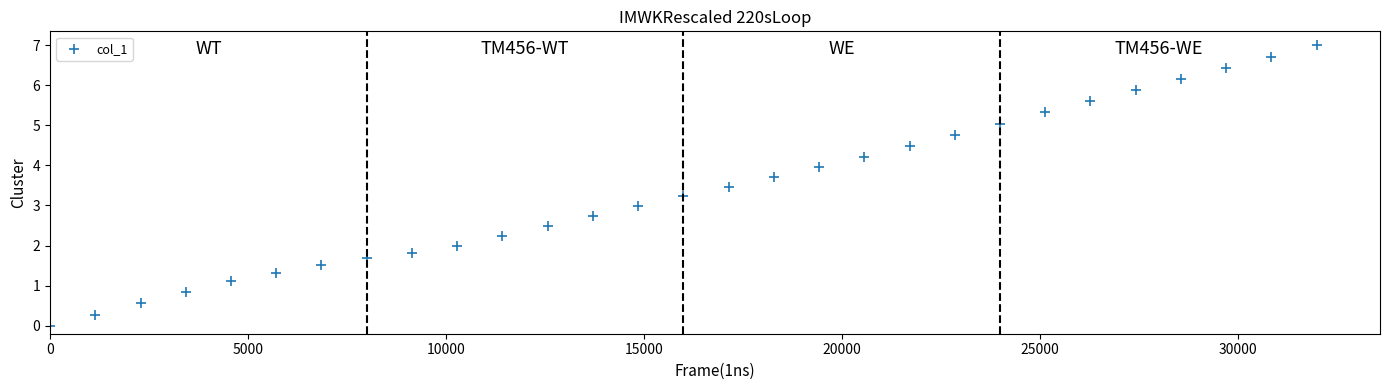

What is the range of Y values (max minus min)?

7.0